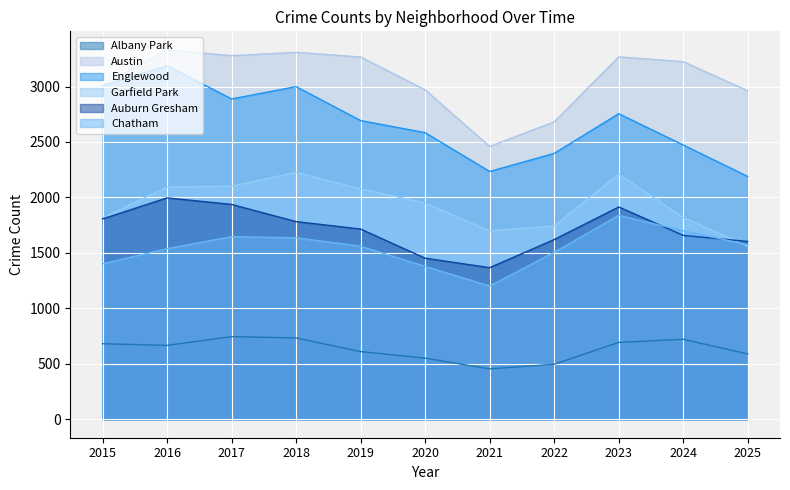

What is the difference between the highest and lowest values at 2025?

2373